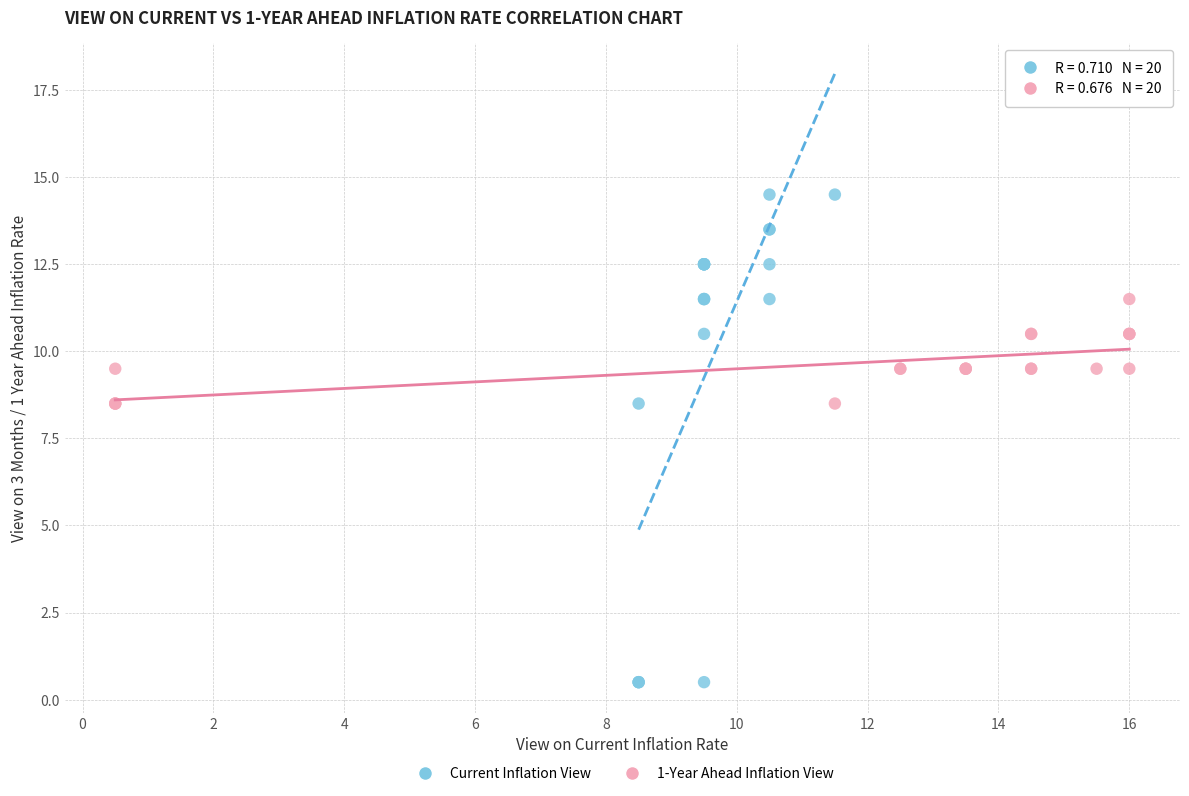

Which series contains the lowest Y value?

Current Inflation View